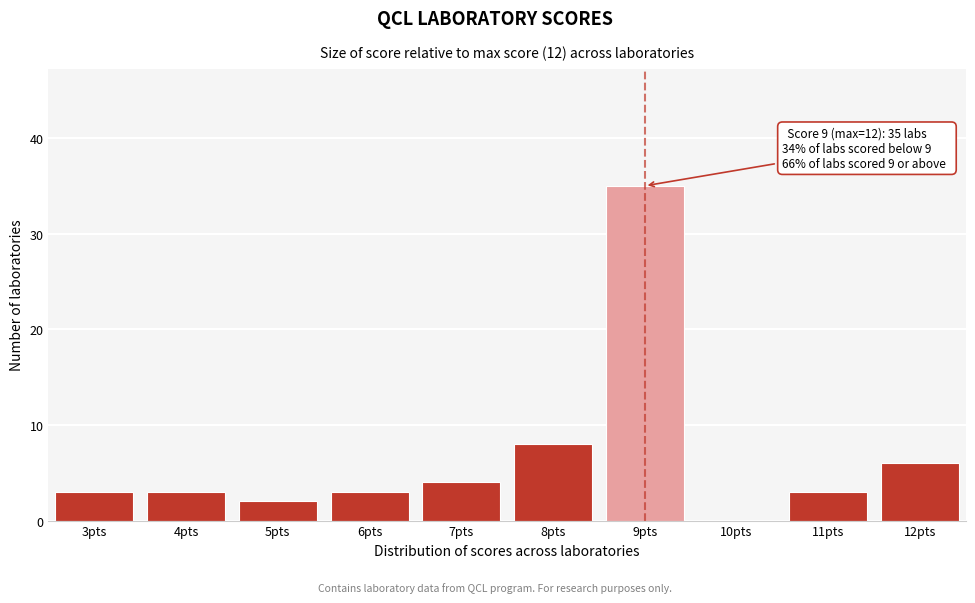

Reading left to right, transcribe all the data shown in this chart.

3pts=3	4pts=3	5pts=2	6pts=3	7pts=4	8pts=8	9pts=35	10pts=0	11pts=3	12pts=6